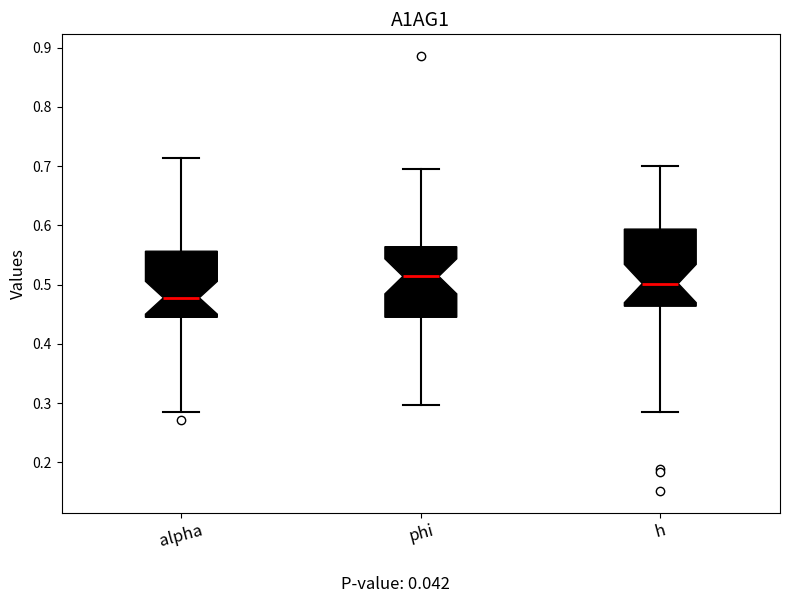

Reading left to right, read every box against the y-axis: the position of its median line, the range the box covers, and the ends of its whiskers. The values are not printed on the chart, so give them approximately, as read against the axis.

alpha: median 0.48, box 0.44 to 0.56, whiskers 0.29 to 0.71
phi: median 0.51, box 0.44 to 0.56, whiskers 0.30 to 0.69
h: median 0.50, box 0.46 to 0.59, whiskers 0.29 to 0.70